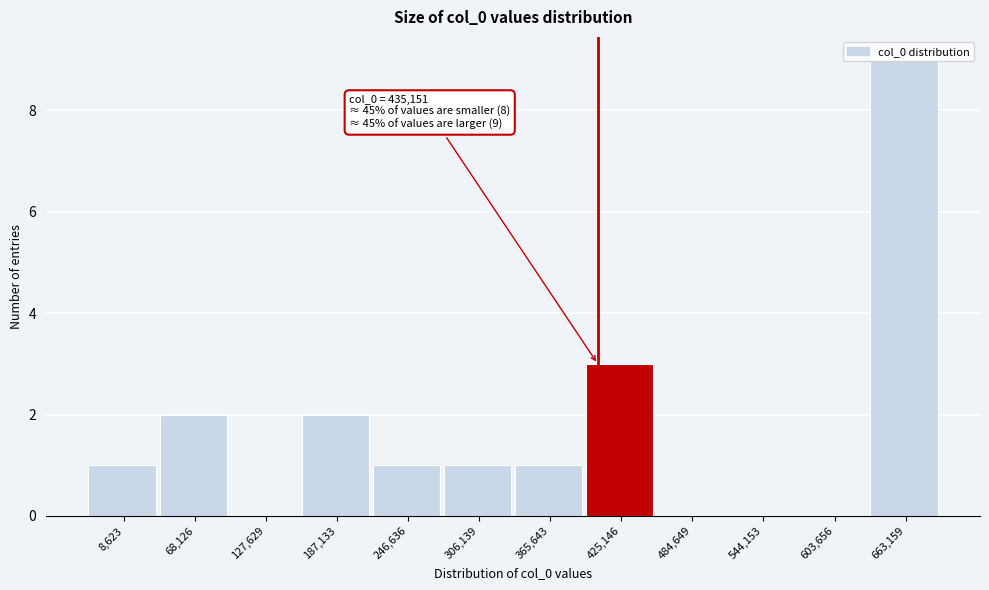

The value at 484,649 is 0. True or false?

True